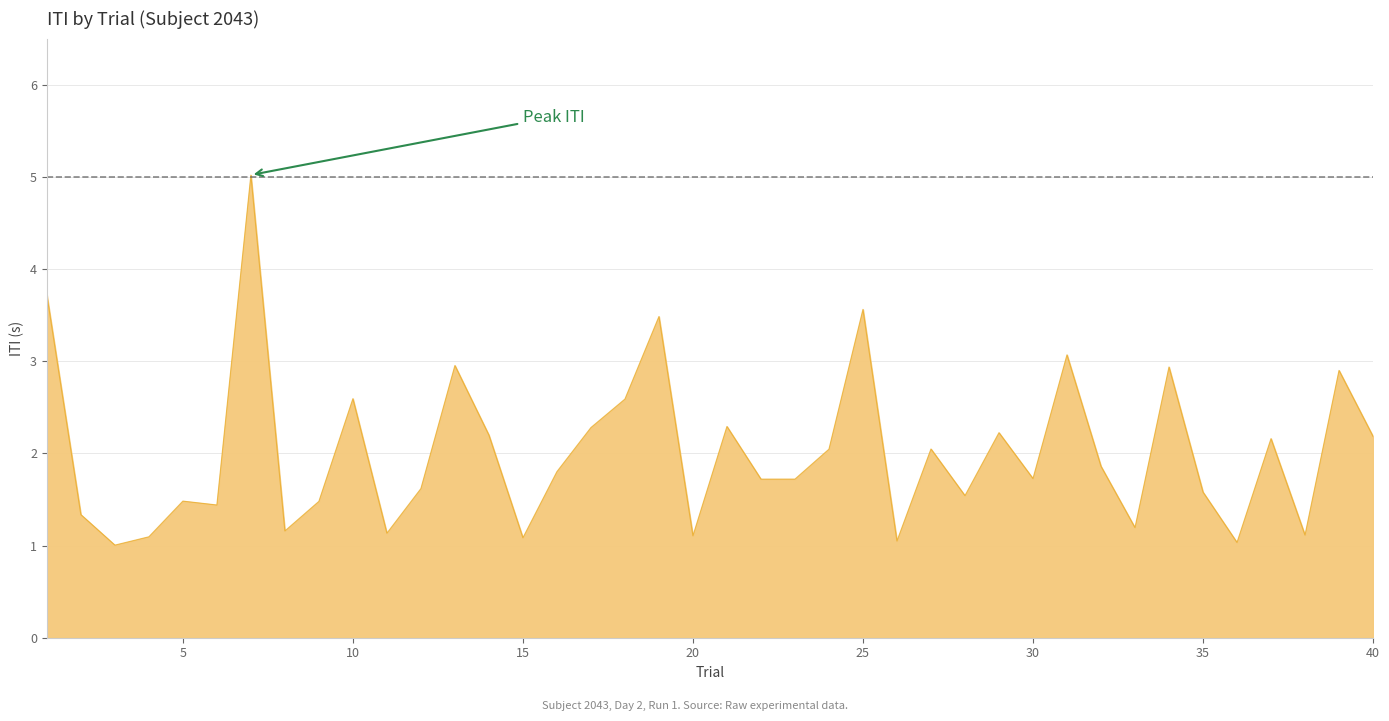

What is the difference between the maximum and minimum values?

4.0